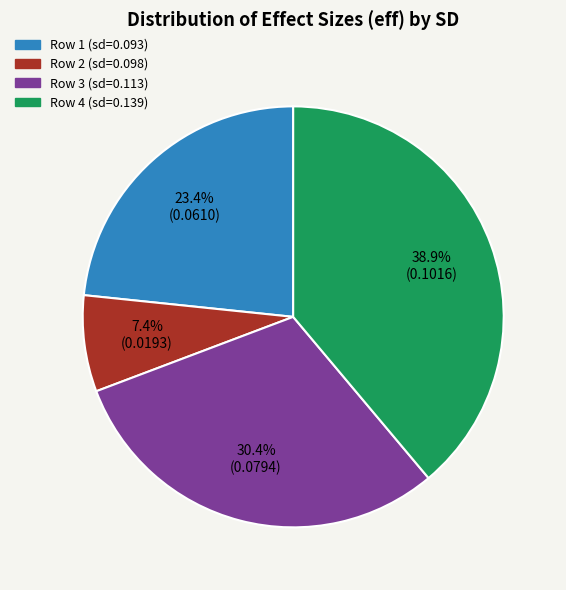

Between Row 4 (sd=0.139) and Row 1 (sd=0.093), which is larger?

Row 4 (sd=0.139)